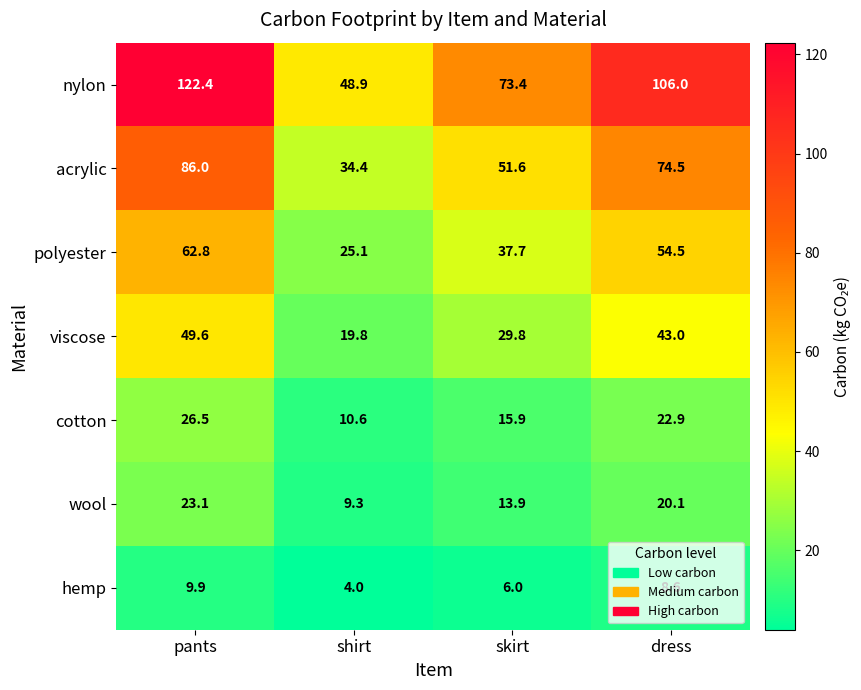

How many data points does each series have?

4